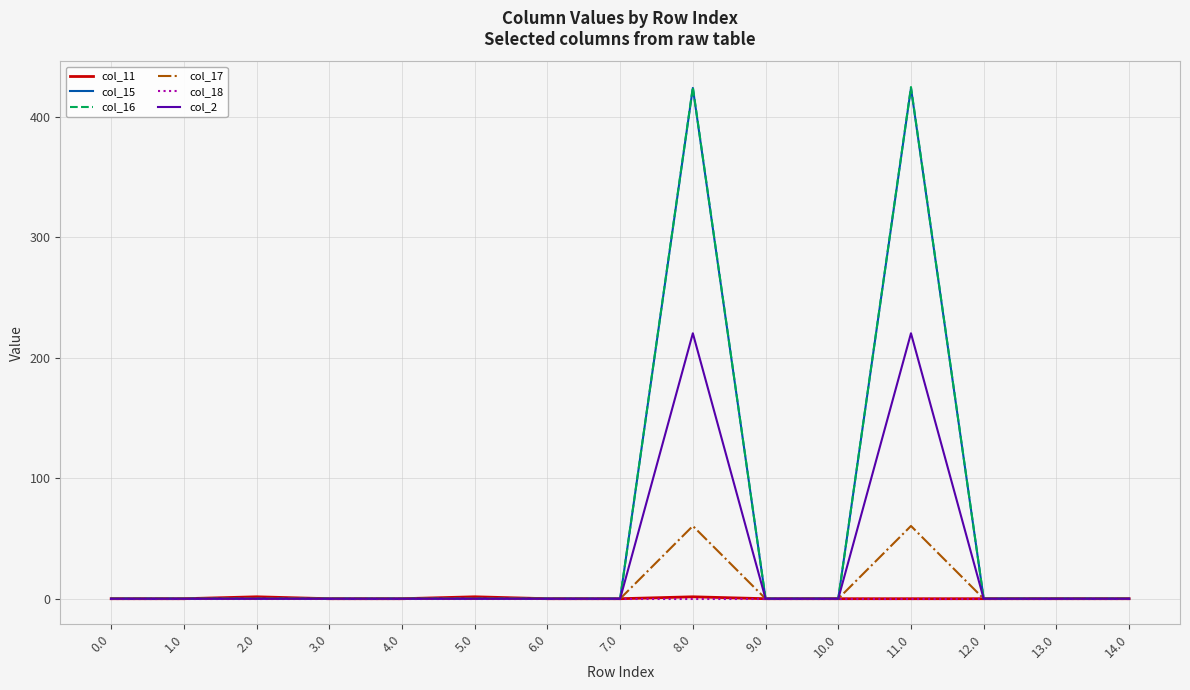

What is the spread (max minus min) of values at 11.0?

424.6